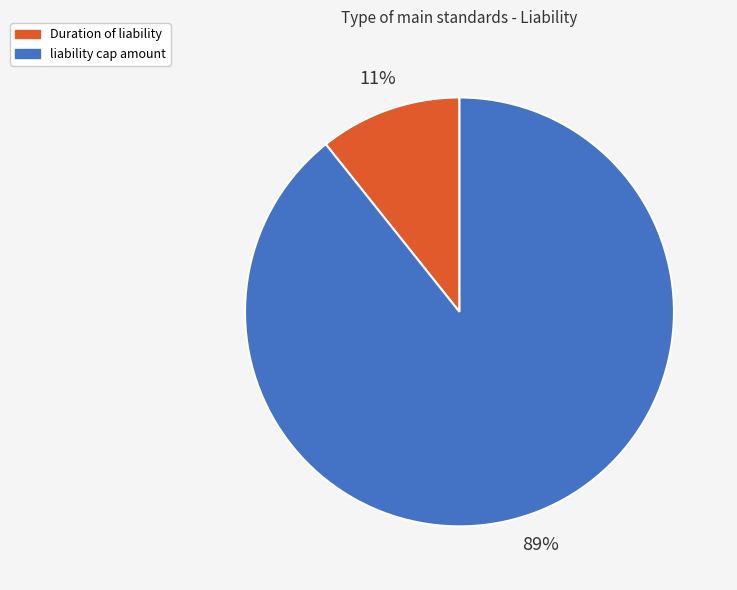

Which slice is the smallest?

Duration of liability